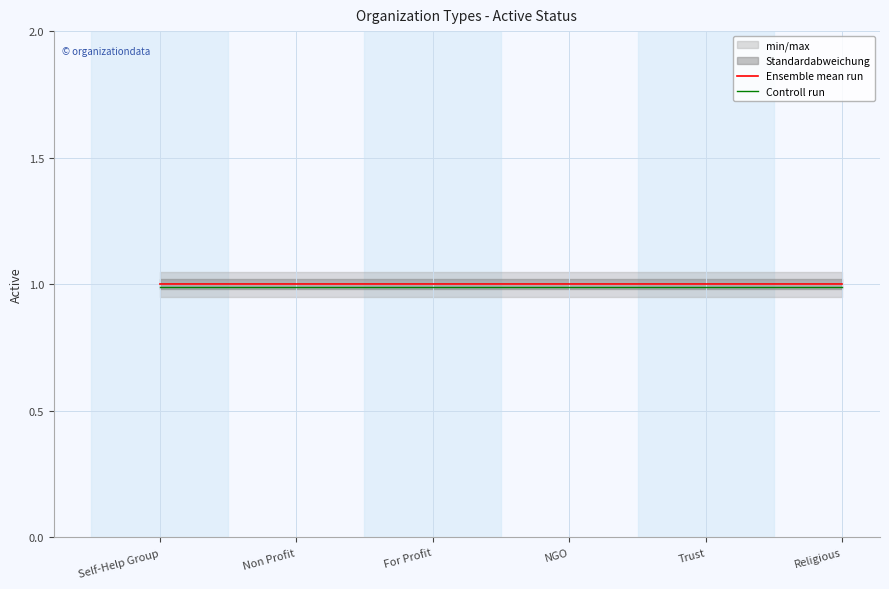

Which category has the lowest value across all series?

Self-Help Group